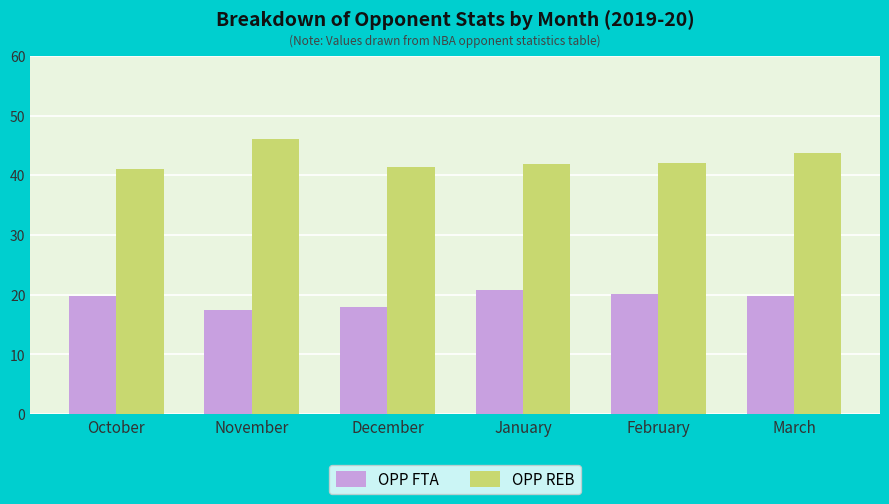

At how many categories does at least one series exceed 39?

6